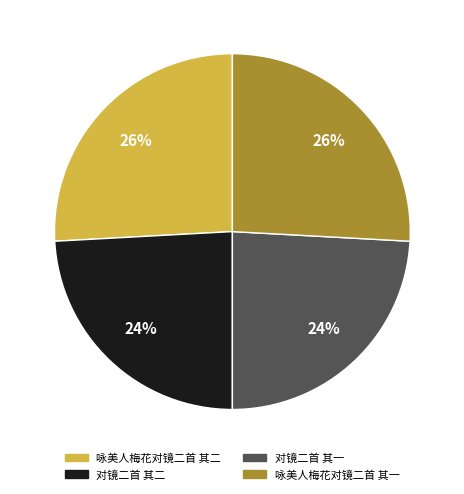

Which has a higher value, 对镜二首 其二 or 咏美人梅花对镜二首 其二?

咏美人梅花对镜二首 其二